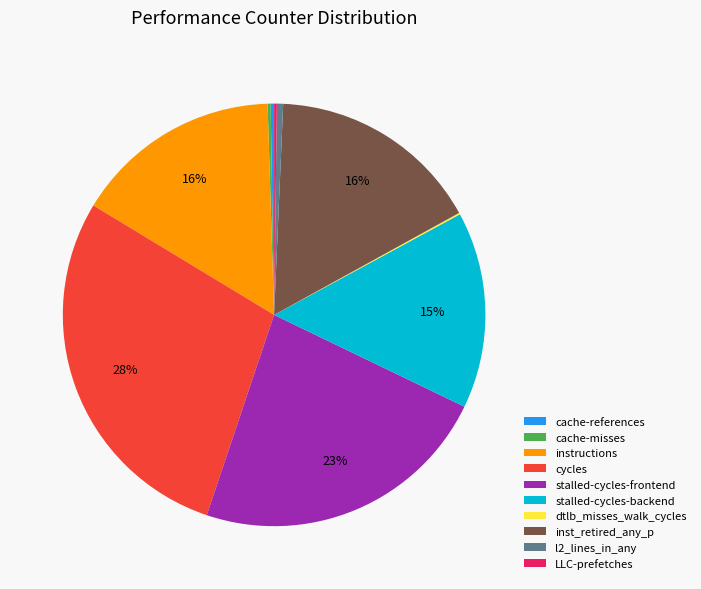

Which has a higher value, stalled-cycles-backend or stalled-cycles-frontend?

stalled-cycles-frontend